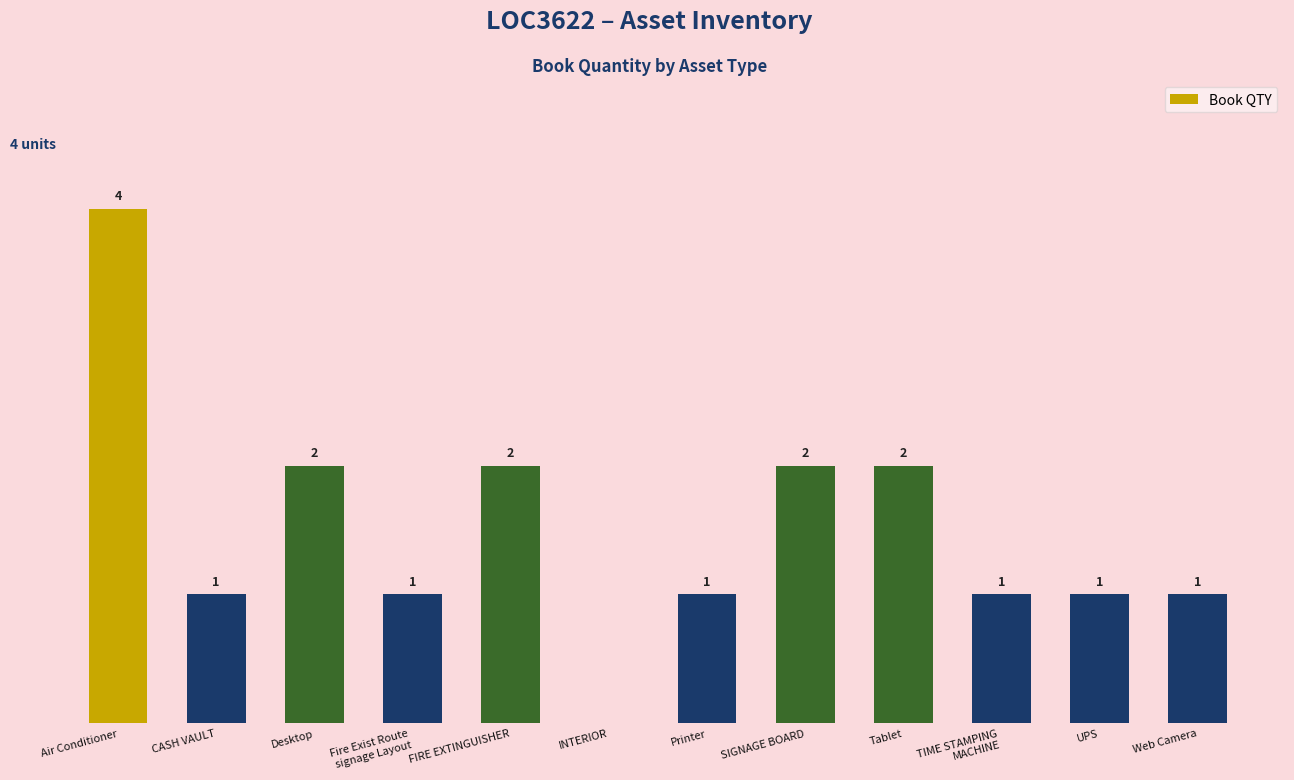

Where does the data first go above 1?

Air Conditioner